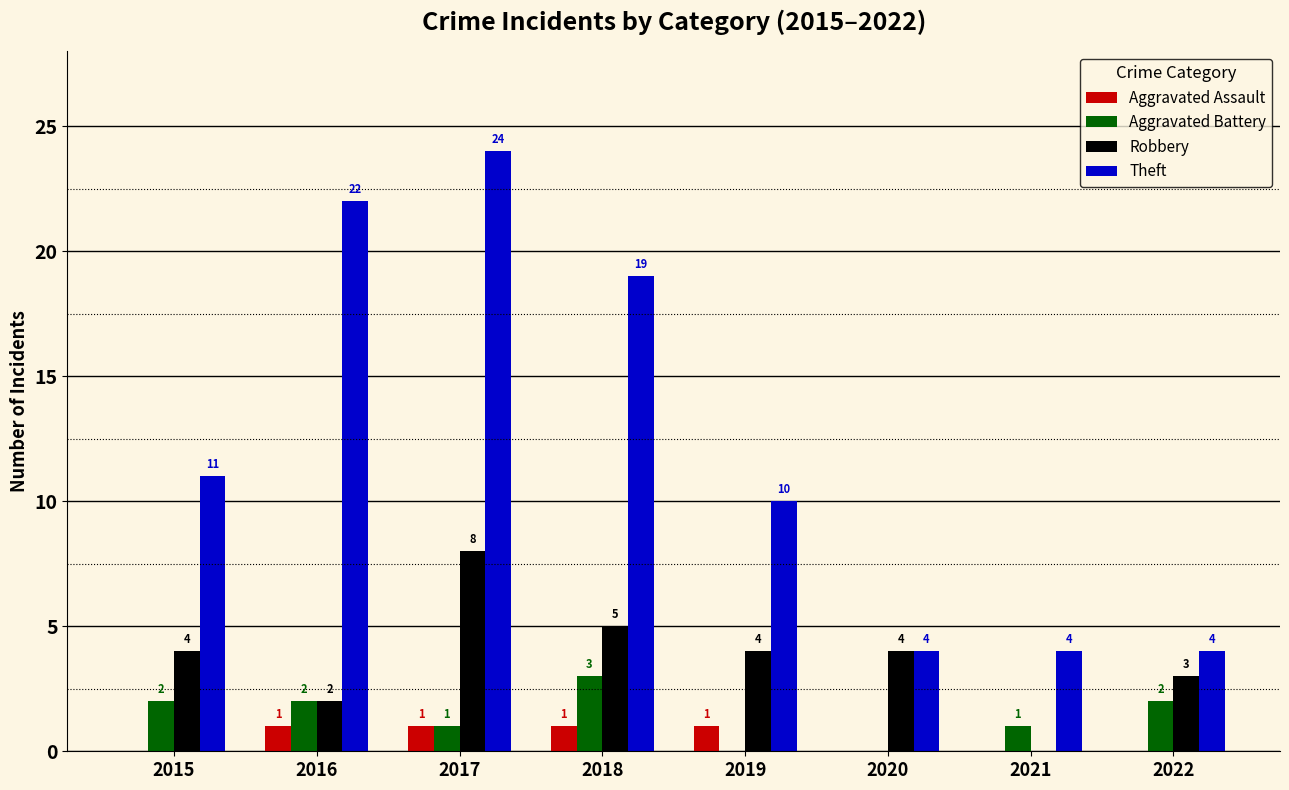

What is the greatest value displayed?

24